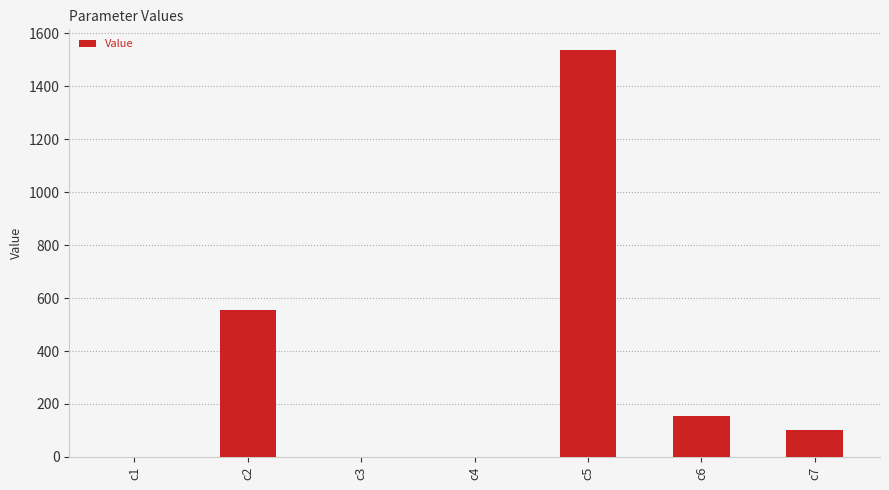

Between c7 and c6, which is larger?

c6